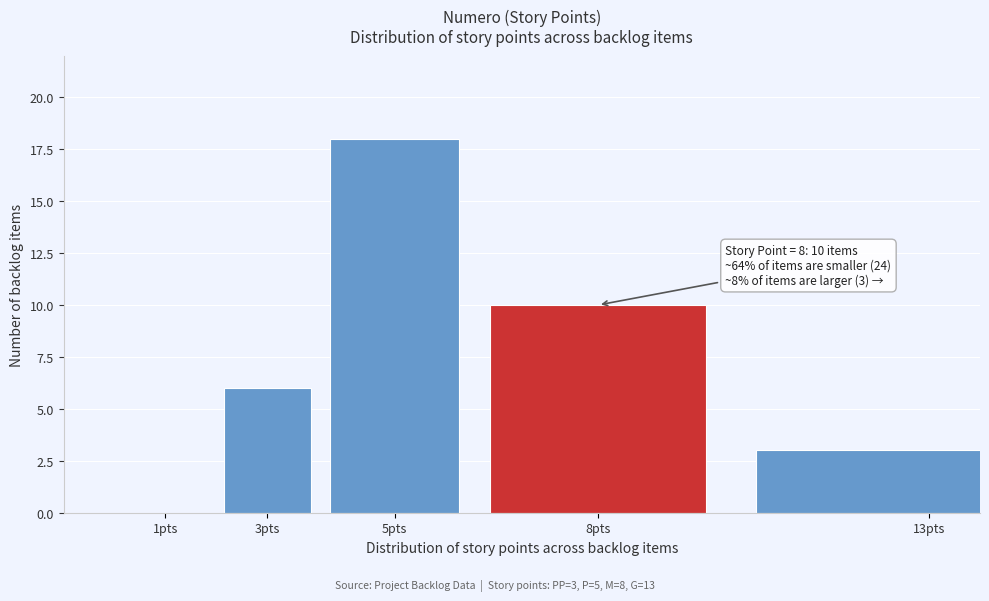

Reading right to left, what are all the values shown in this chart?

13pts=3	8pts=10	5pts=18	3pts=6	1pts=0